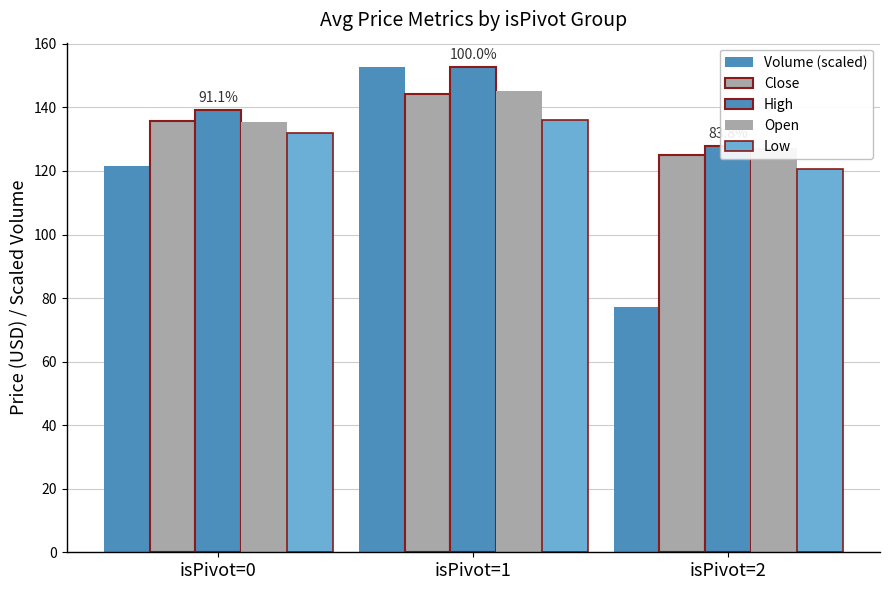

What is the spread (max minus min) of values at isPivot=1?

16.6